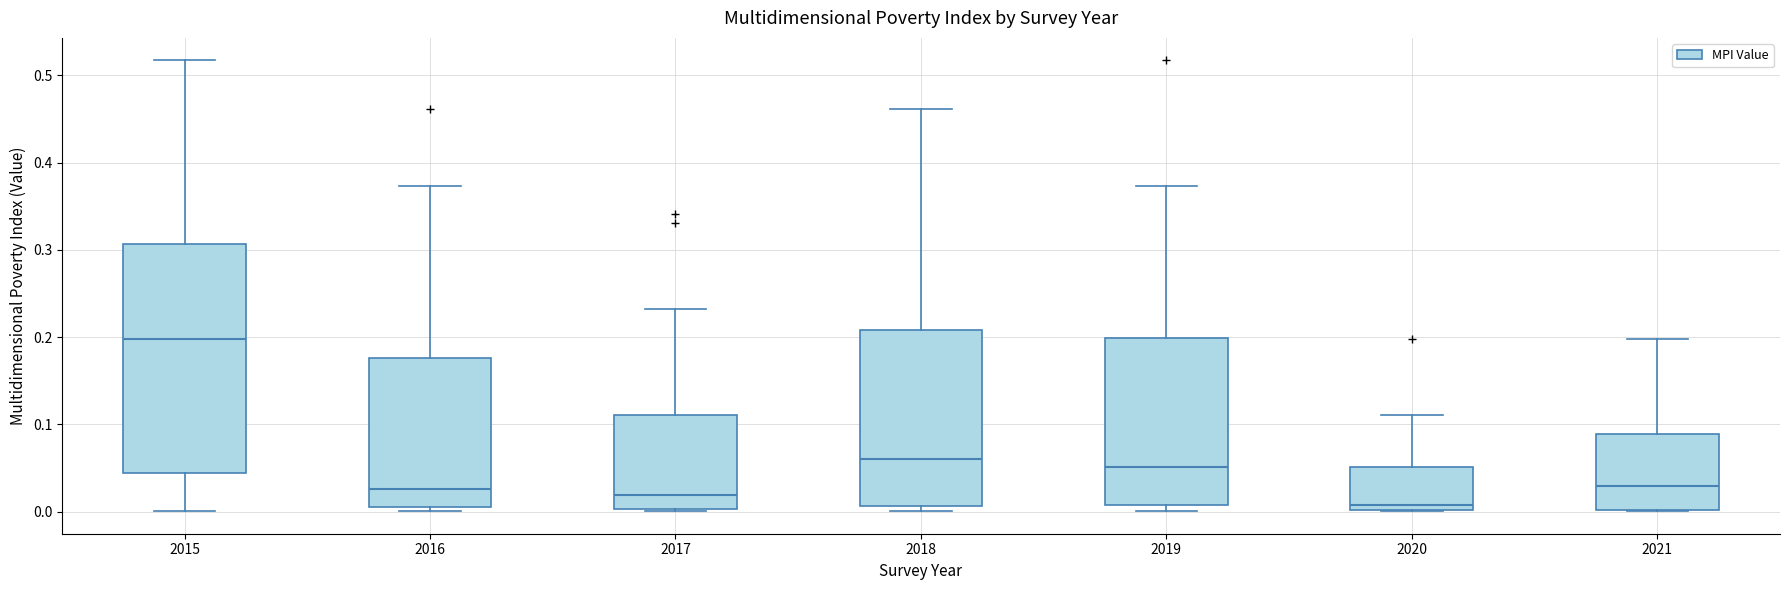

Reading left to right, read every box against the y-axis: the position of its median line, the range the box covers, and the ends of its whiskers. The values are not printed on the chart, so give them approximately, as read against the axis.

2015: median 0.20, box 0.04 to 0.31, whiskers 0.00 to 0.52
2016: median 0.03, box 0.01 to 0.18, whiskers 0.00 to 0.37
2017: median 0.02, box 0.00 to 0.11, whiskers 0.00 to 0.23
2018: median 0.06, box 0.01 to 0.21, whiskers 0.00 to 0.46
2019: median 0.05, box 0.01 to 0.20, whiskers 0.00 to 0.37
2020: median 0.01, box 0.00 to 0.05, whiskers 0.00 to 0.11
2021: median 0.03, box 0.00 to 0.09, whiskers 0.00 to 0.20